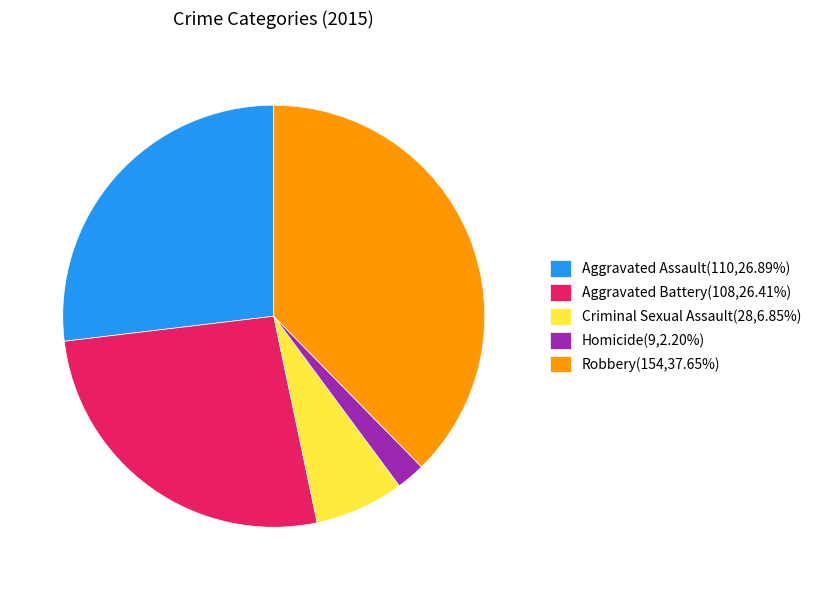

The Aggravated Assault slice represents 27% of the pie. True or false?

True